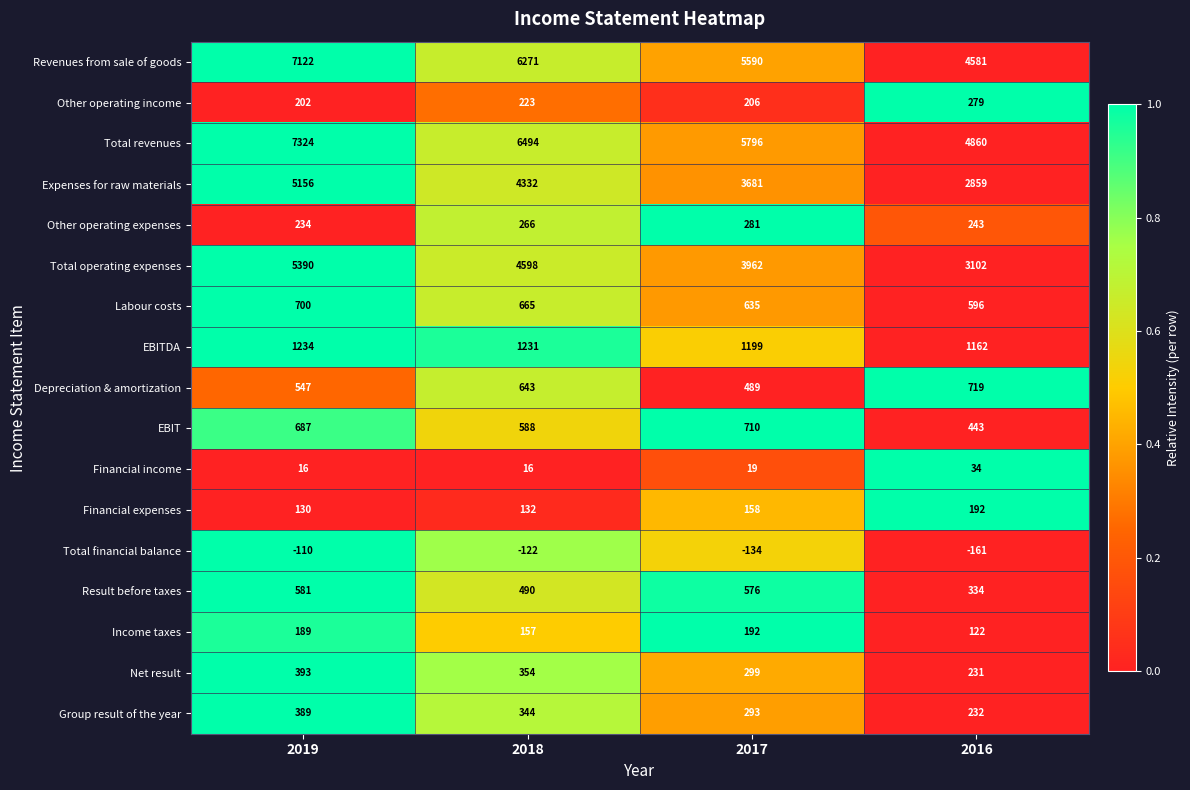

Which series changed the most between 2017 and 2016?

Revenues from sale of goods